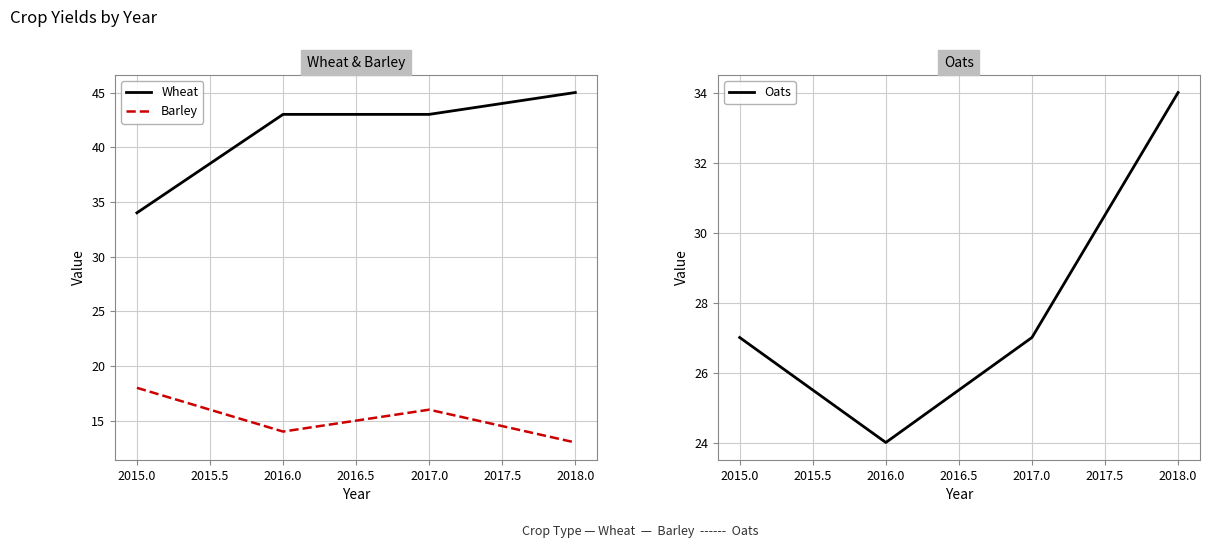

How many Oats values are between 27 and 34?

3